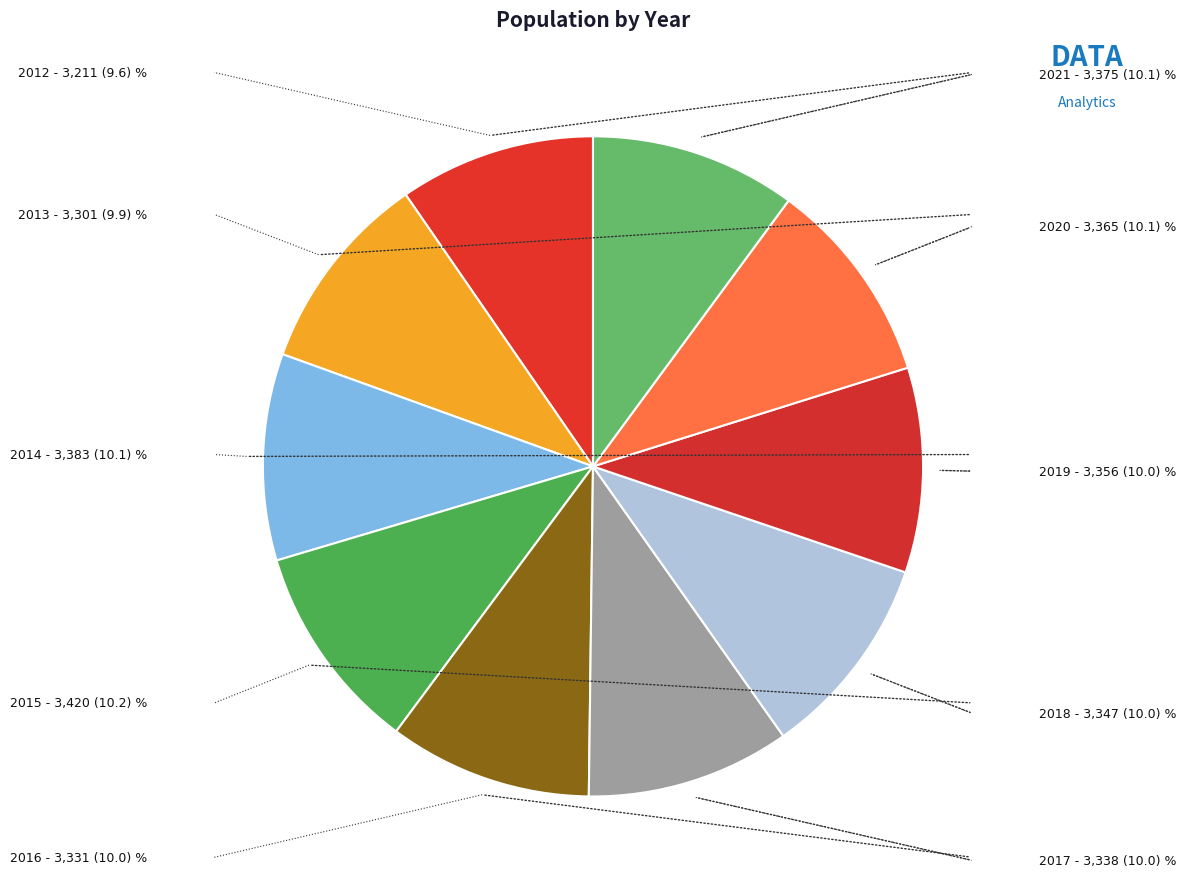

How many slices are in this pie chart?

10